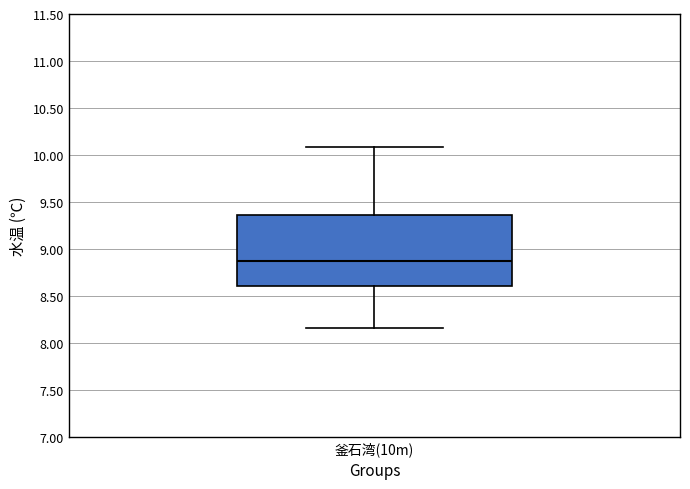

Transcribe this box plot: give where the median line is, the range the box spans, and where the two whiskers end, as read against the y-axis. The values are not printed on the chart, so give them approximately, as read against the axis.

median 8.85, box 8.60 to 9.35, whiskers 8.15 to 10.10